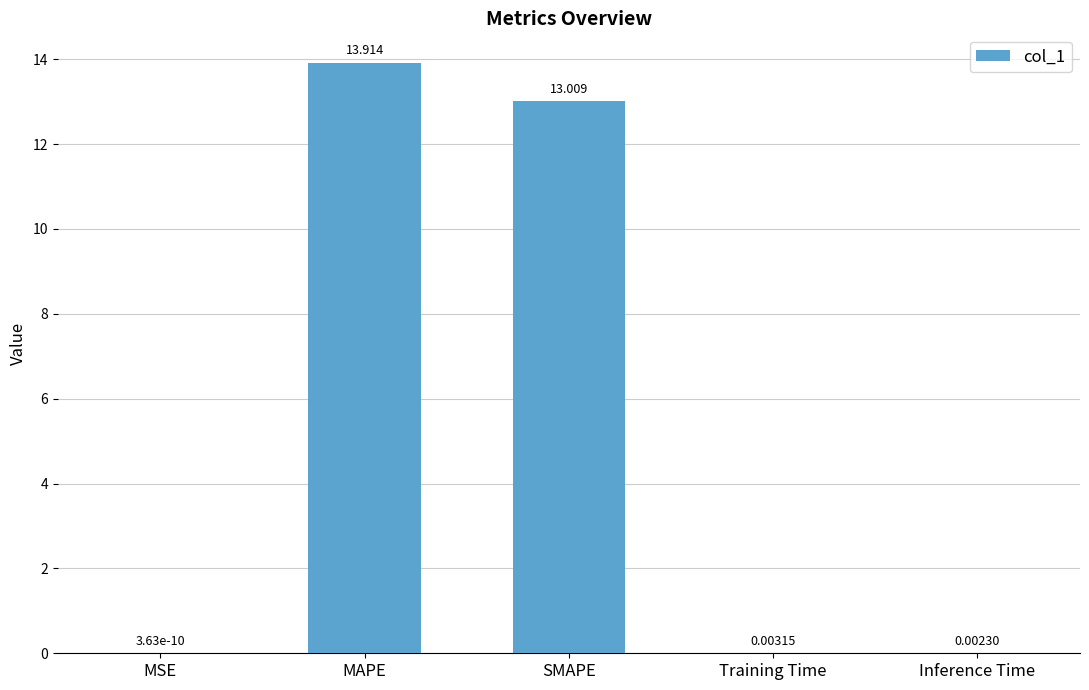

Are the bars grouped side by side (vs. stacked)?

No